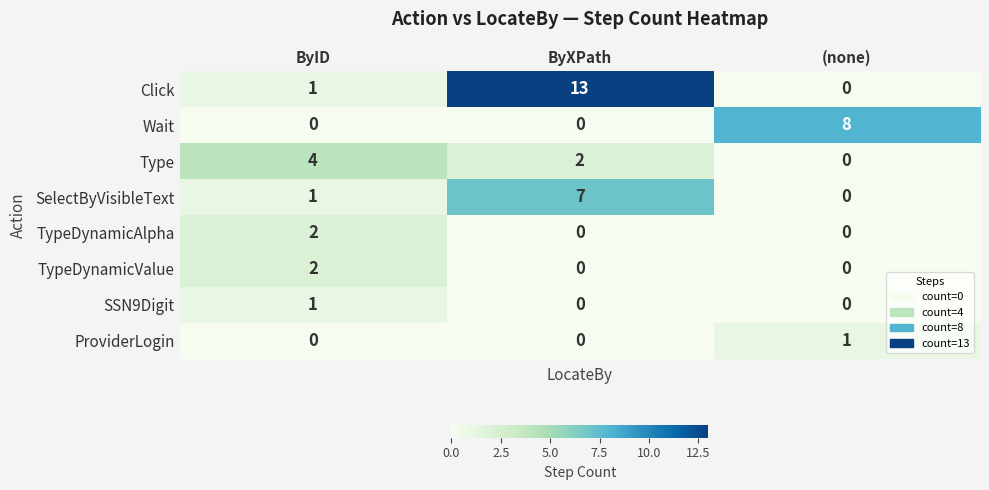

Which series has the largest total across all categories?

Click